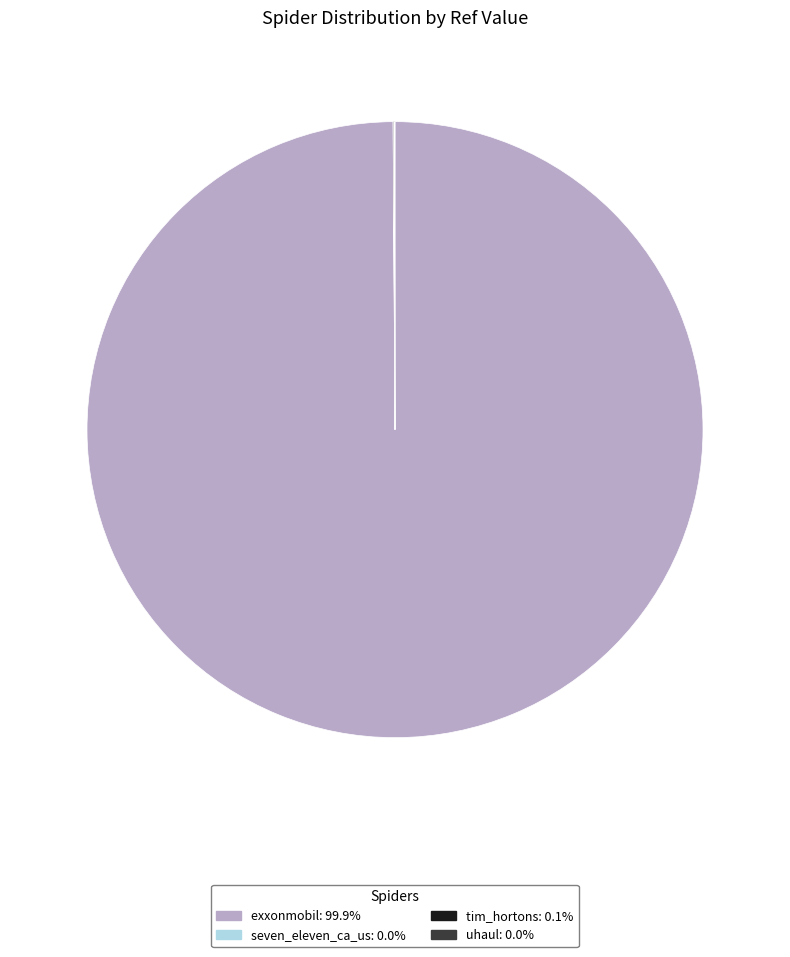

What is the largest slice in the pie chart?

exxonmobil